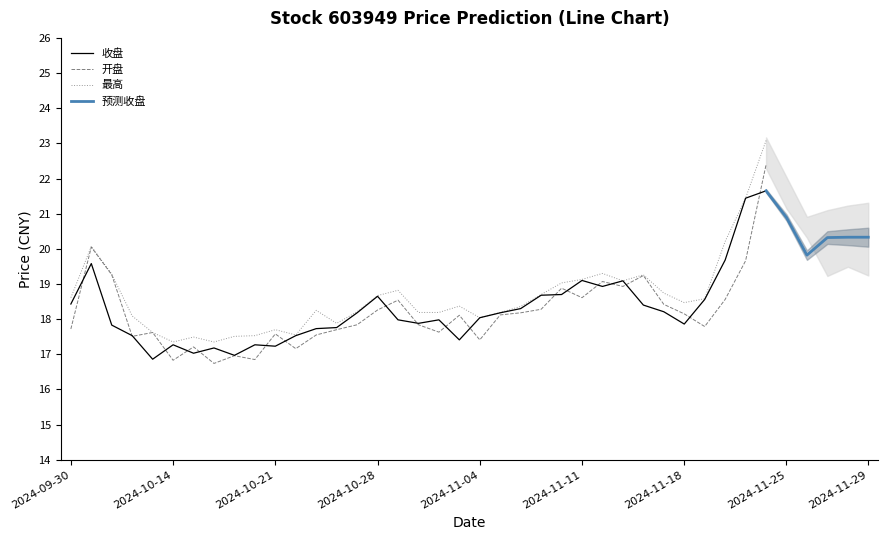

In 开盘, how many points are lower than both neighbors (excluding endpoints)?

10